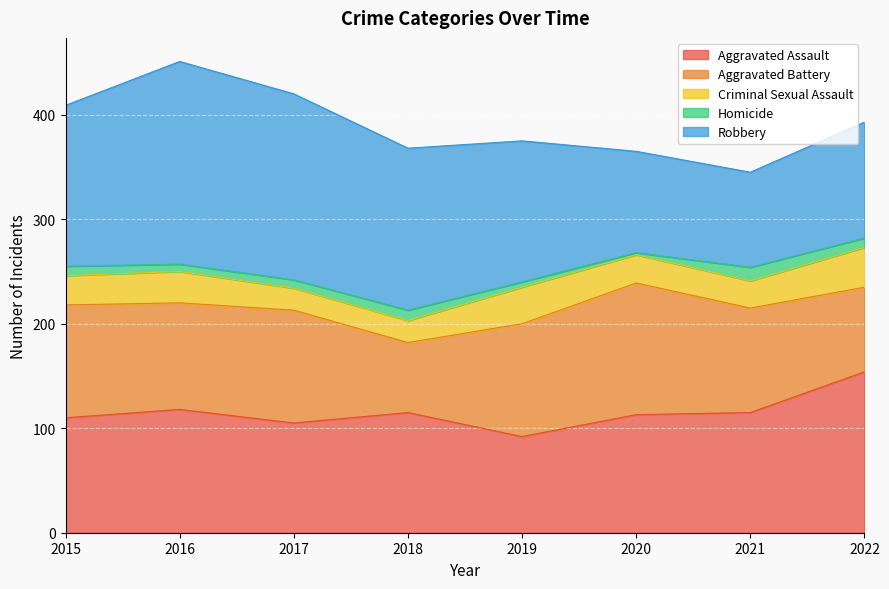

Where is Aggravated Battery nearest to the value 96?

2021